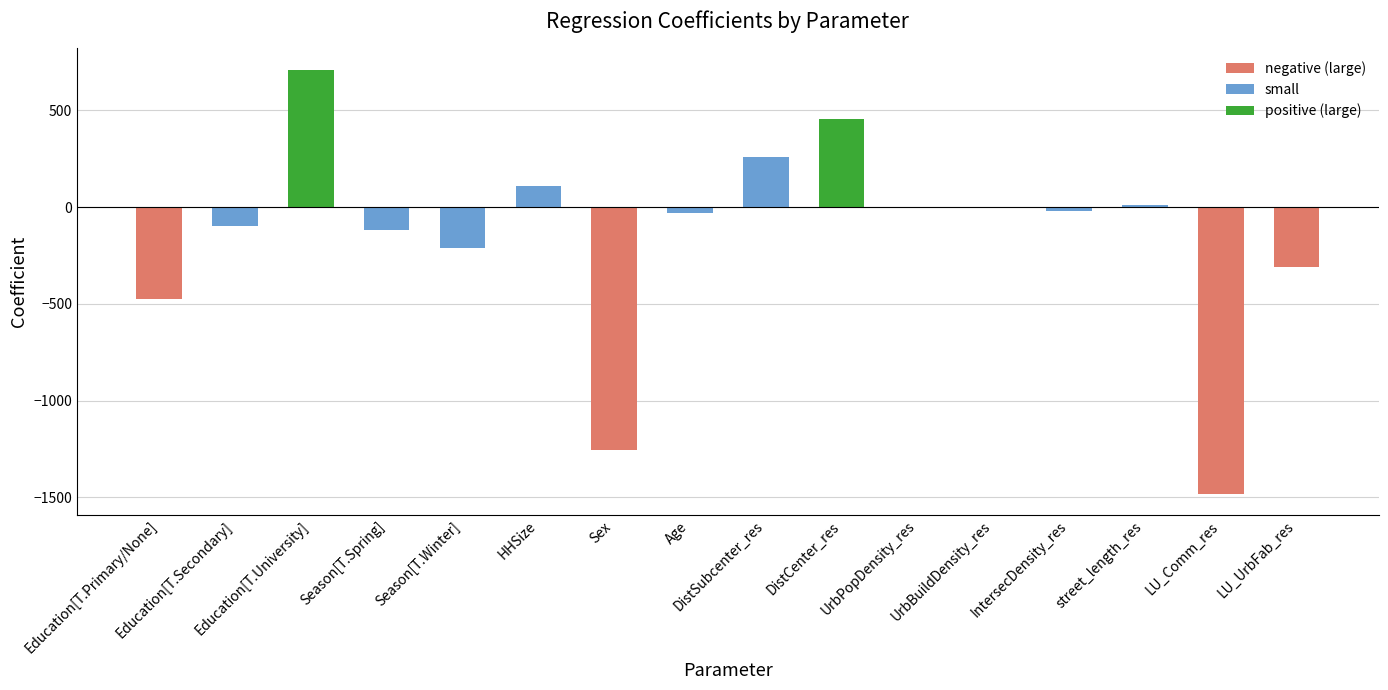

What is the sum of all values?

-2457.2